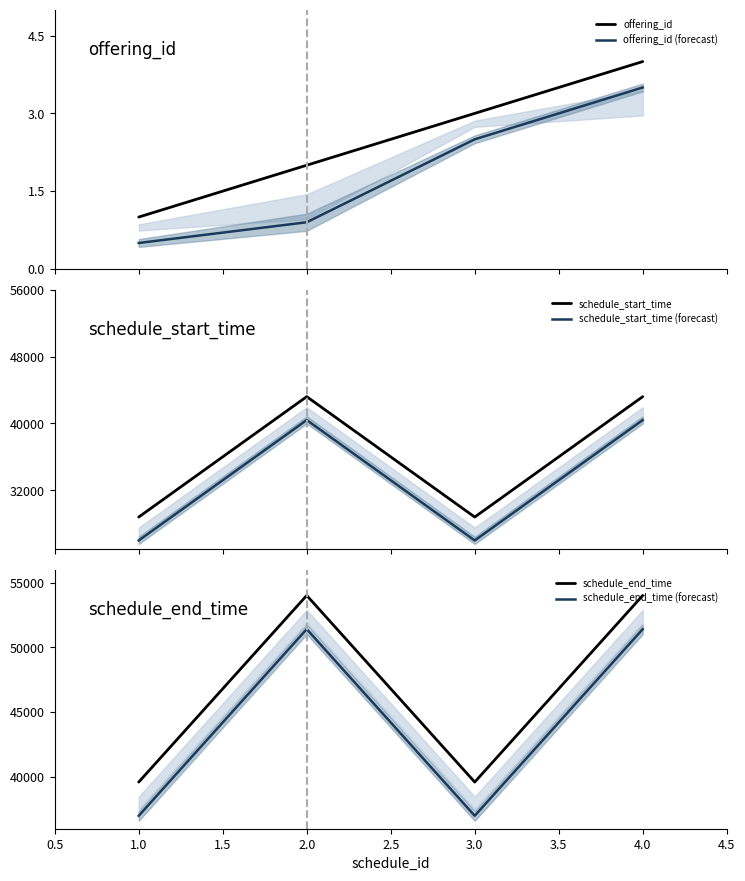

True or false: offering_id and offering_id (forecast) intersect in this chart.

False